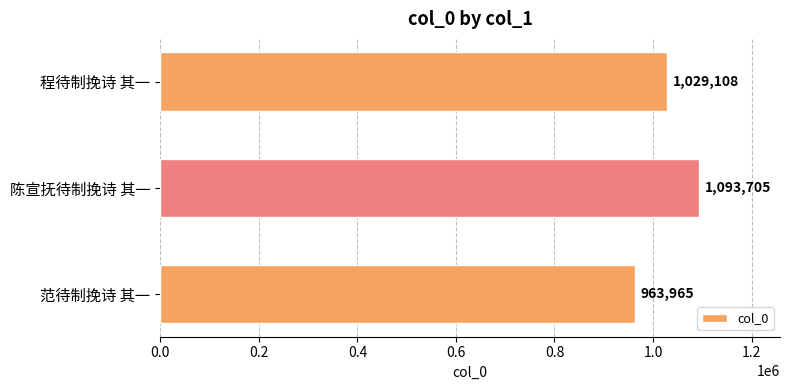

At which category does the chart reach its peak across all series?

陈宣抚待制挽诗 其一